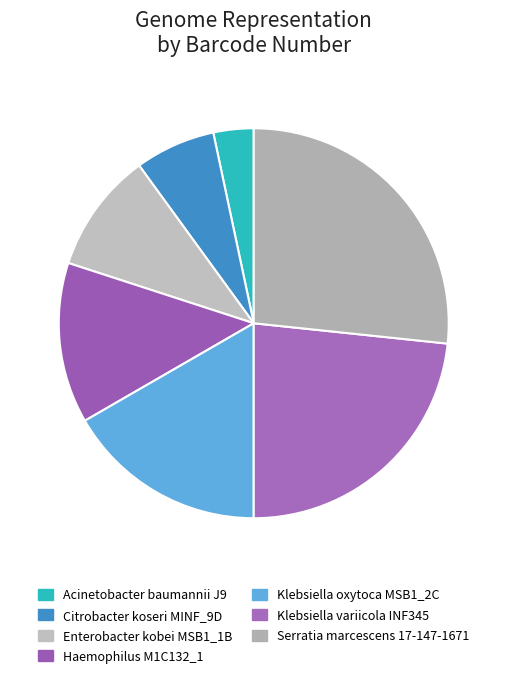

What is the change in value from Klebsiella oxytoca MSB1_2C to Serratia marcescens 17-147-1671?

+3